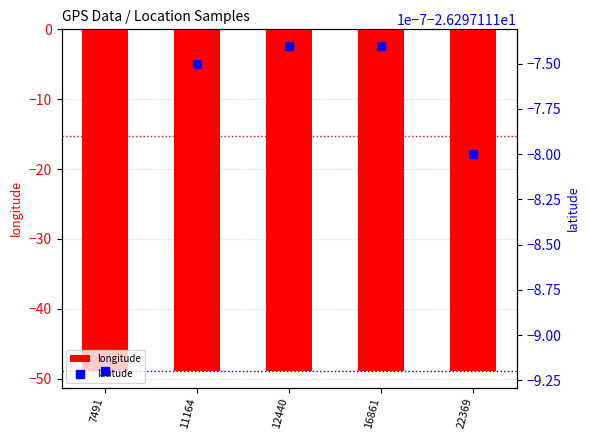

Which series has the largest Y range (max minus min)?

longitude